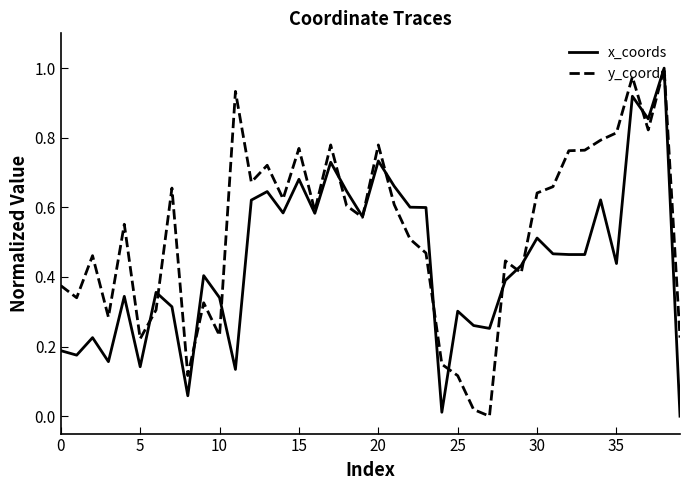

True or false: y_coords has more than 1 points higher than both neighbors.

True